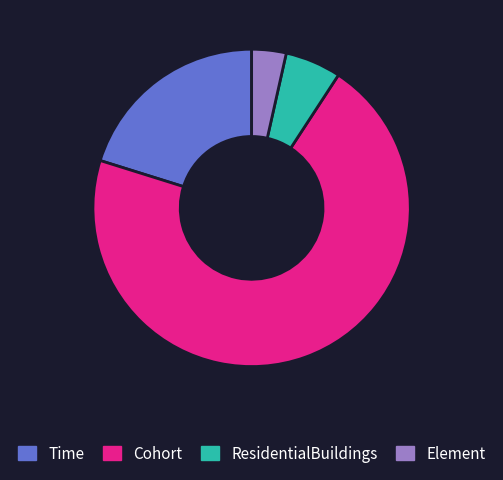

What is the ratio of the value at Cohort to the value at Time?

3.5